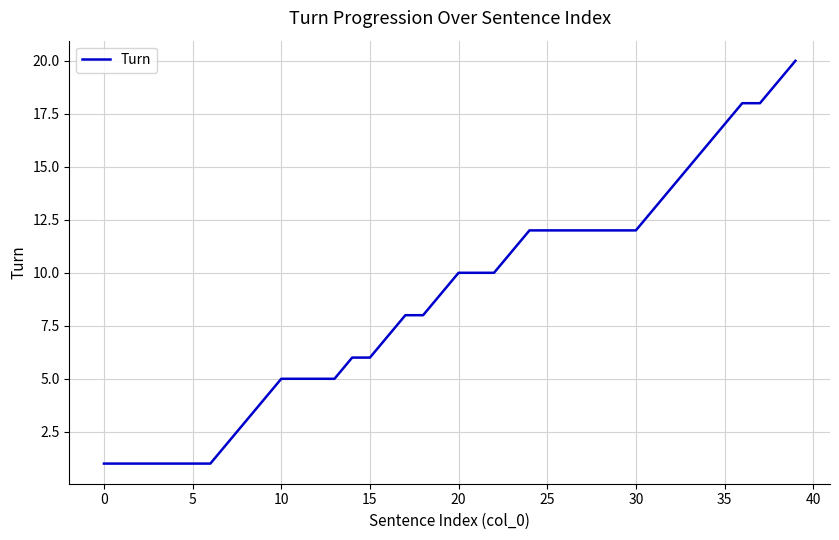

What is the difference between the maximum and second lowest values?

19